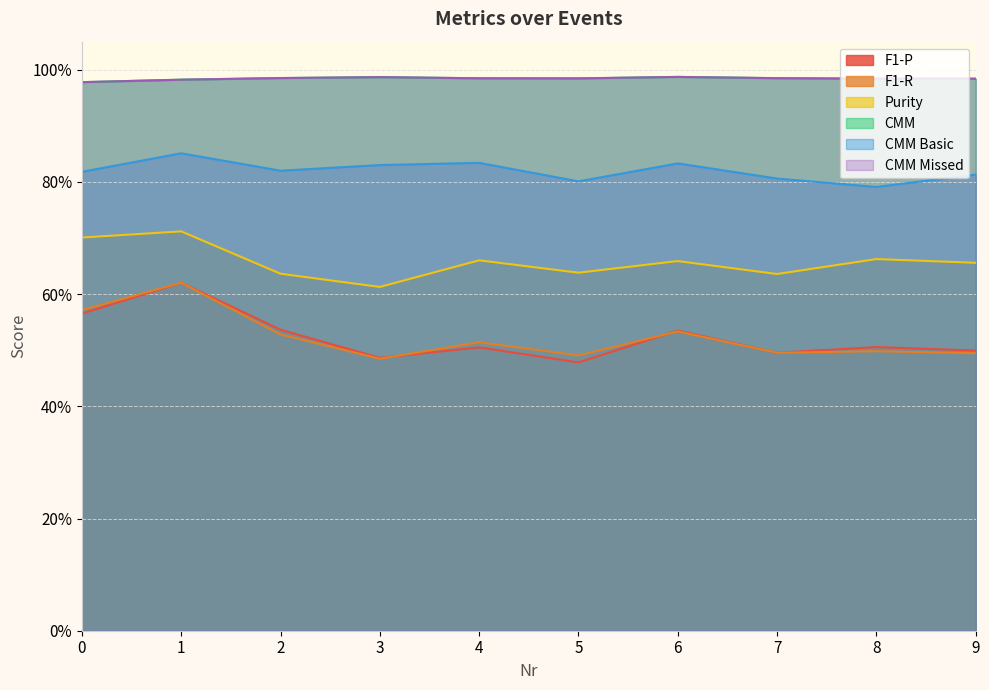

What is the difference between the F1-R values at 1 and 9?

0.1